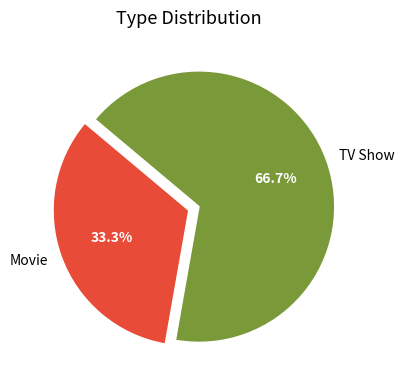

To the nearest percent, what portion does TV Show represent?

67%